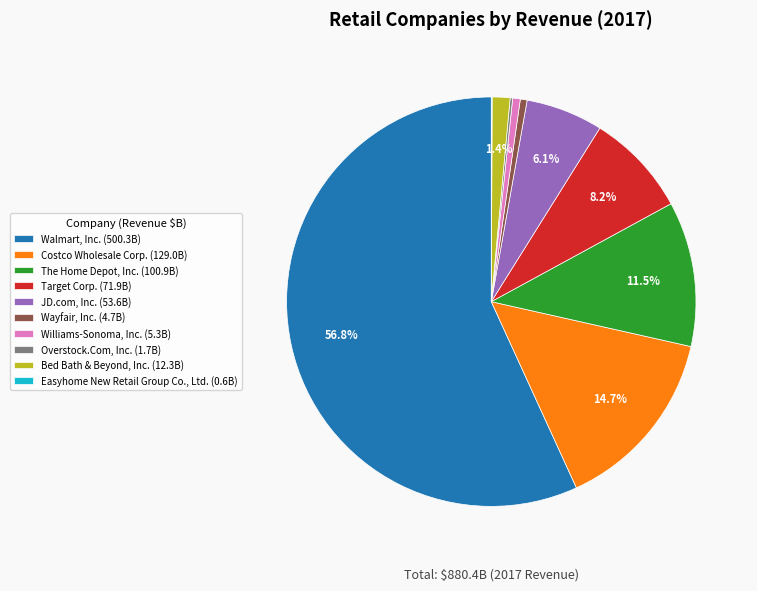

The Williams-Sonoma, Inc. slice represents 11% of the pie. True or false?

False